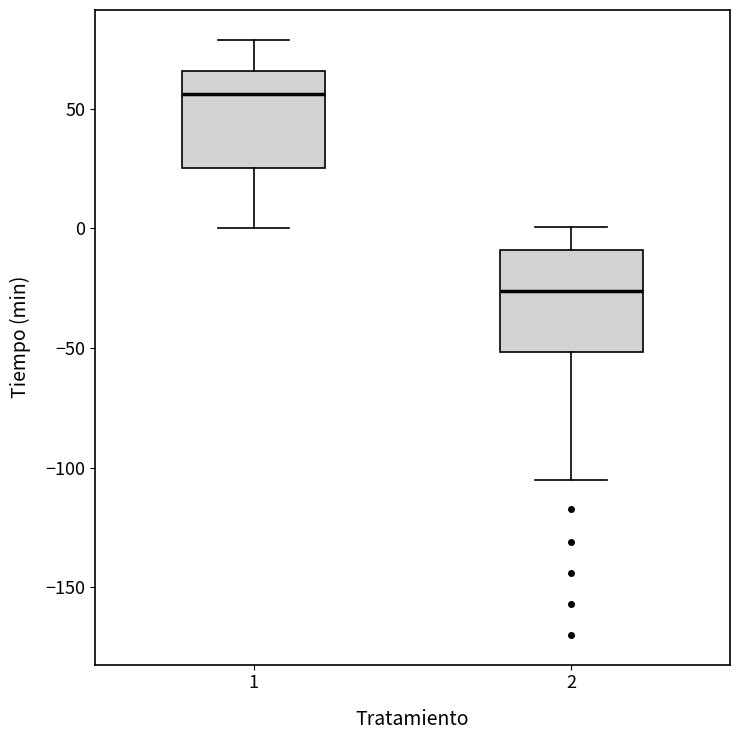

Which box's median line is the highest?

1